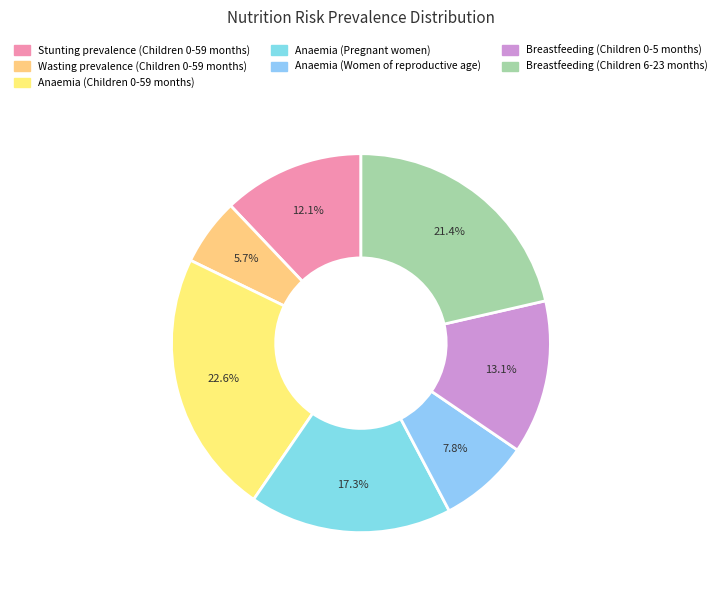

To the nearest percent, what is the difference between the largest and smallest slice percentages?

17%